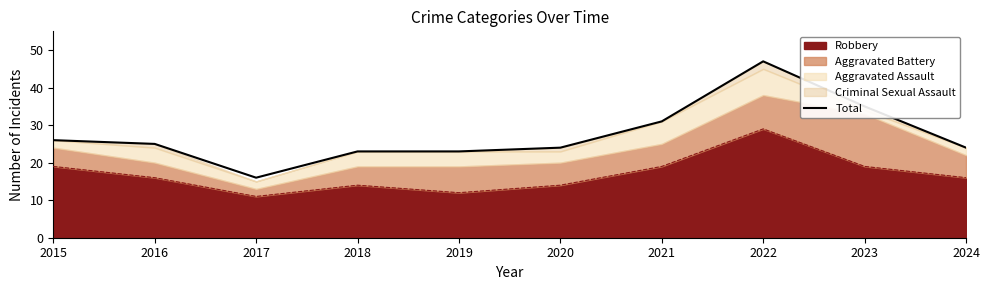

Reading left to right, extract all data points from this chart.

2015=26	2016=25	2017=16	2018=23	2019=23	2020=24	2021=31	2022=47	2023=35	2024=24